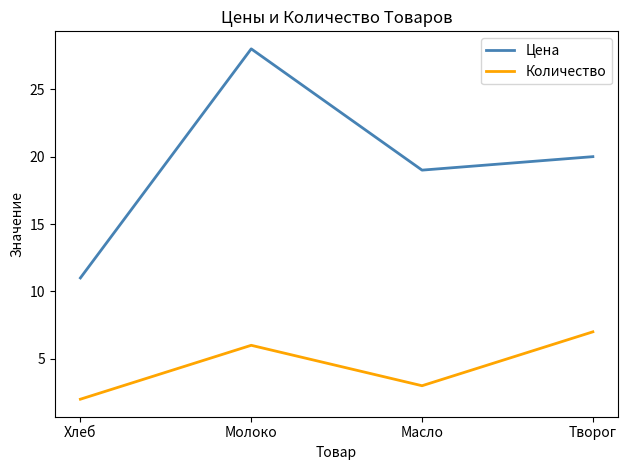

True or false: Количество has a value of 4 at Молоко.

False